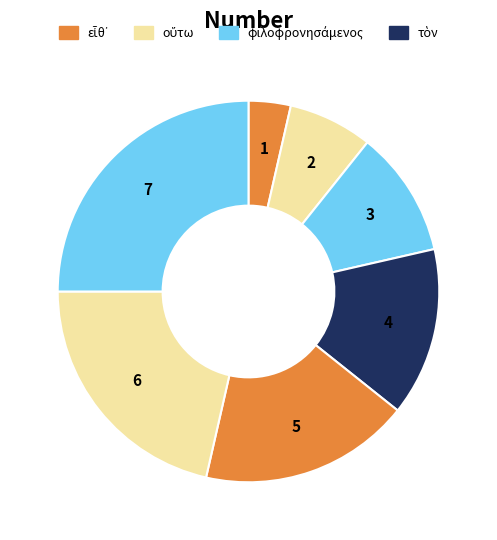

Count the number of slices in the pie.

7